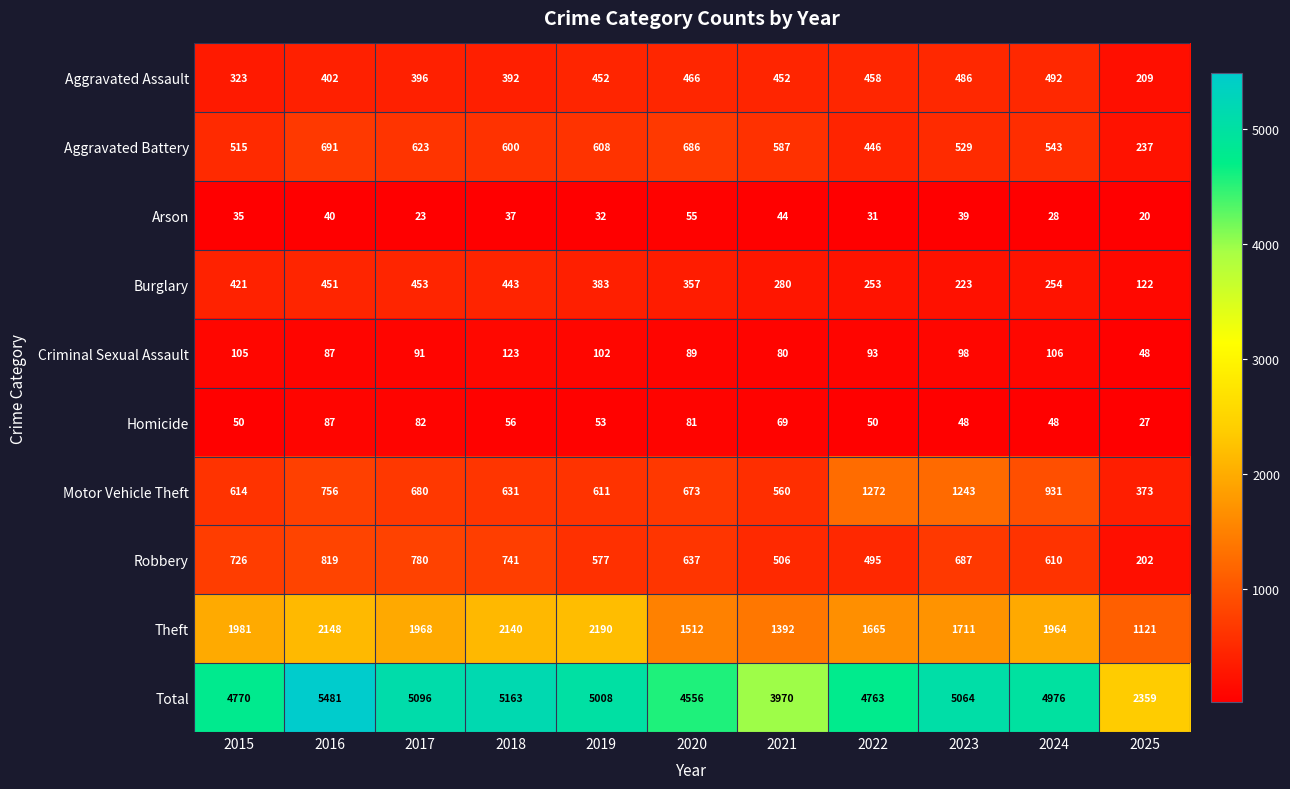

List the series in order of their peak value, lowest first.

Arson, Homicide, Criminal Sexual Assault, Burglary, Aggravated Assault, Aggravated Battery, Robbery, Motor Vehicle Theft, Theft, Total